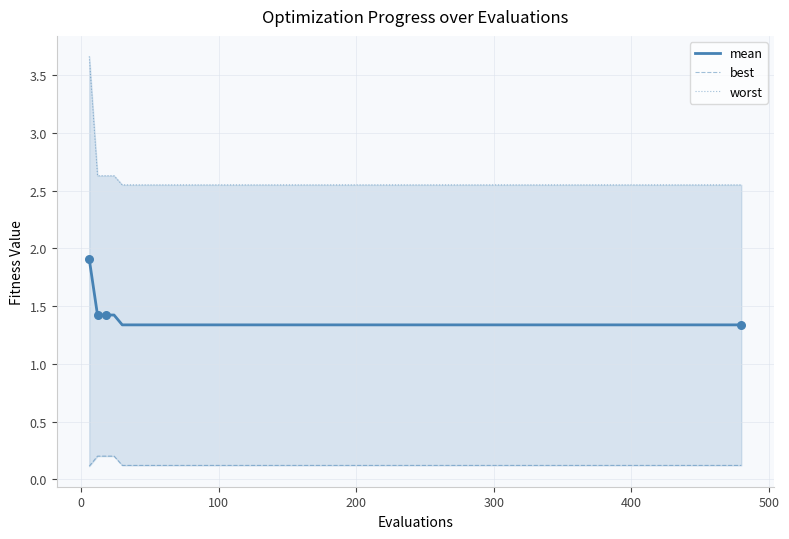

At how many categories does at least one series exceed 0?

20